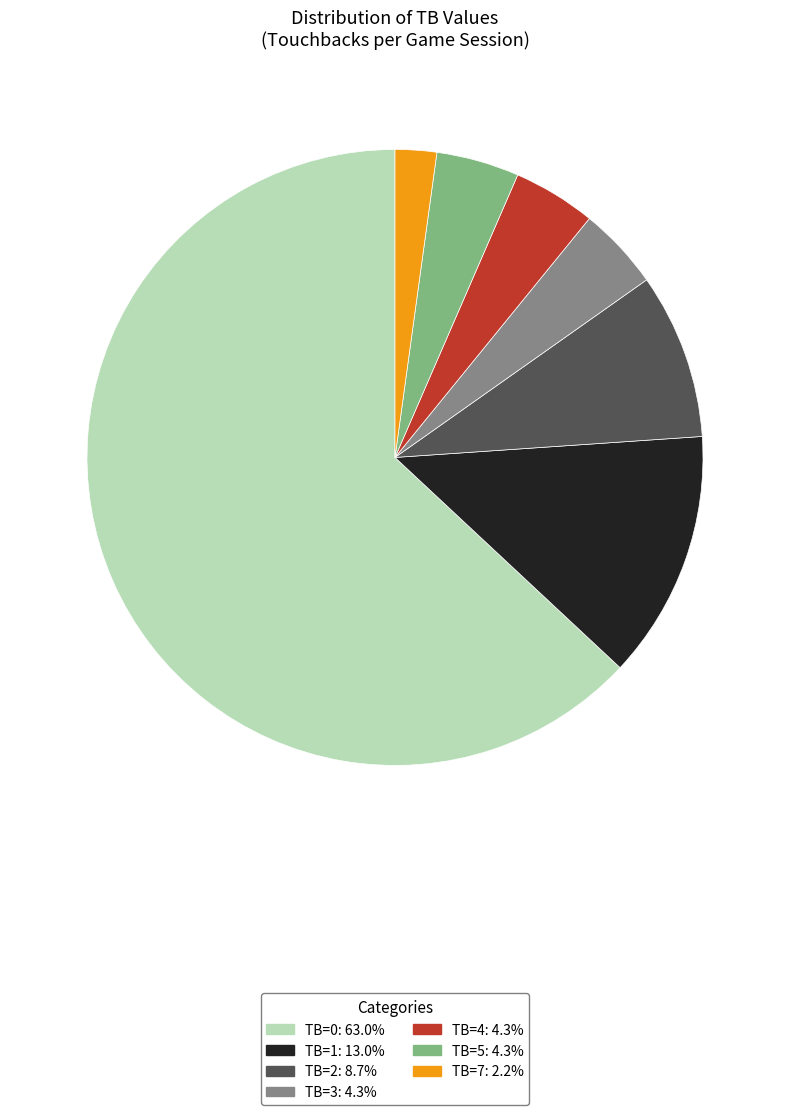

How many slices are in this pie chart?

7